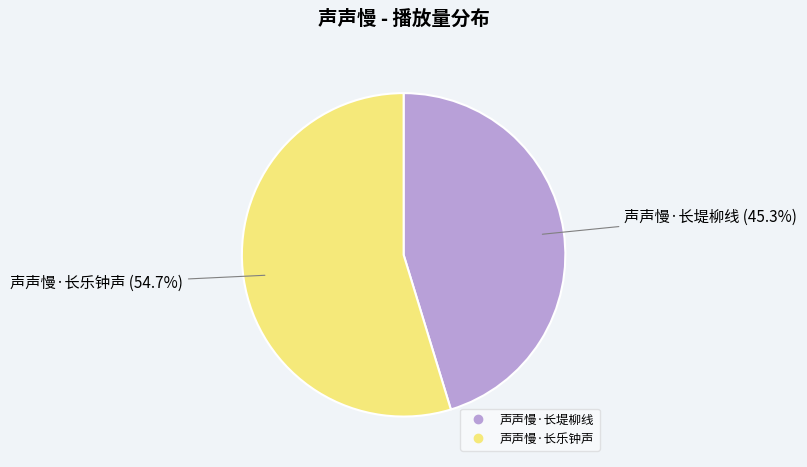

Count the number of slices in the pie.

2